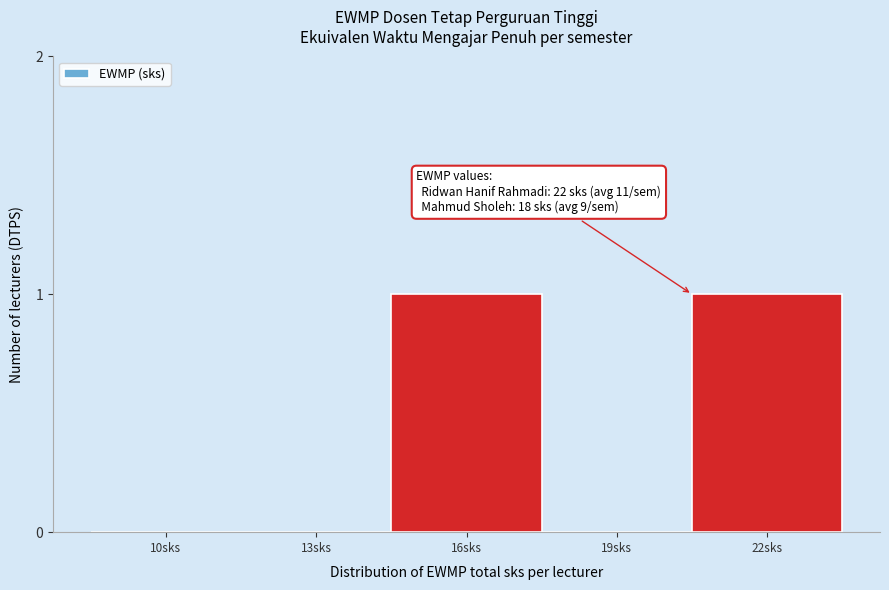

Reading left to right, what are all the values shown in this chart?

10sks=0	13sks=0	16sks=1	19sks=0	22sks=1